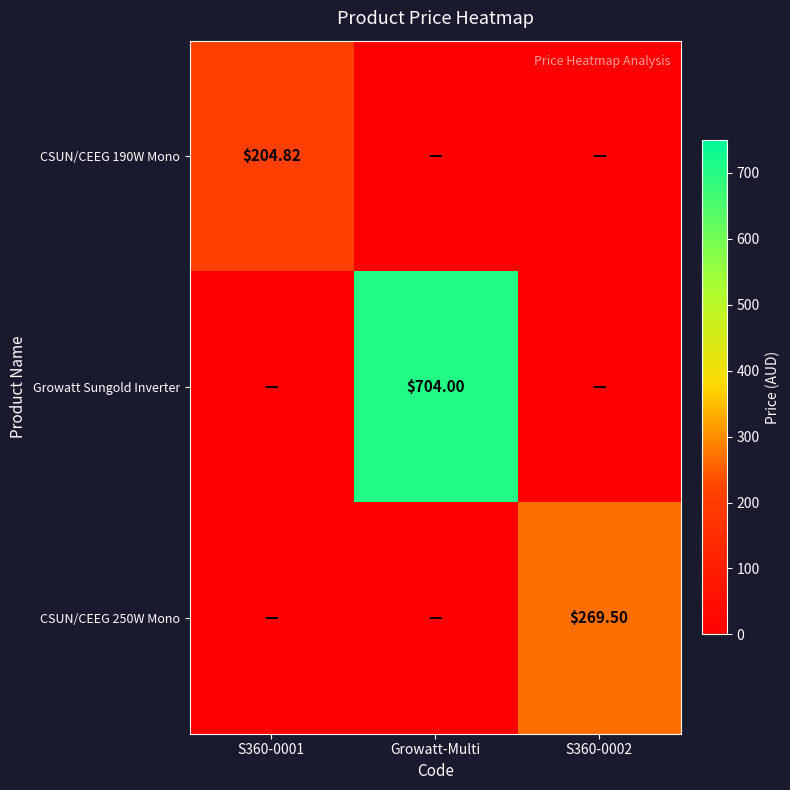

What is the total value across all series at S360-0001?

204.8